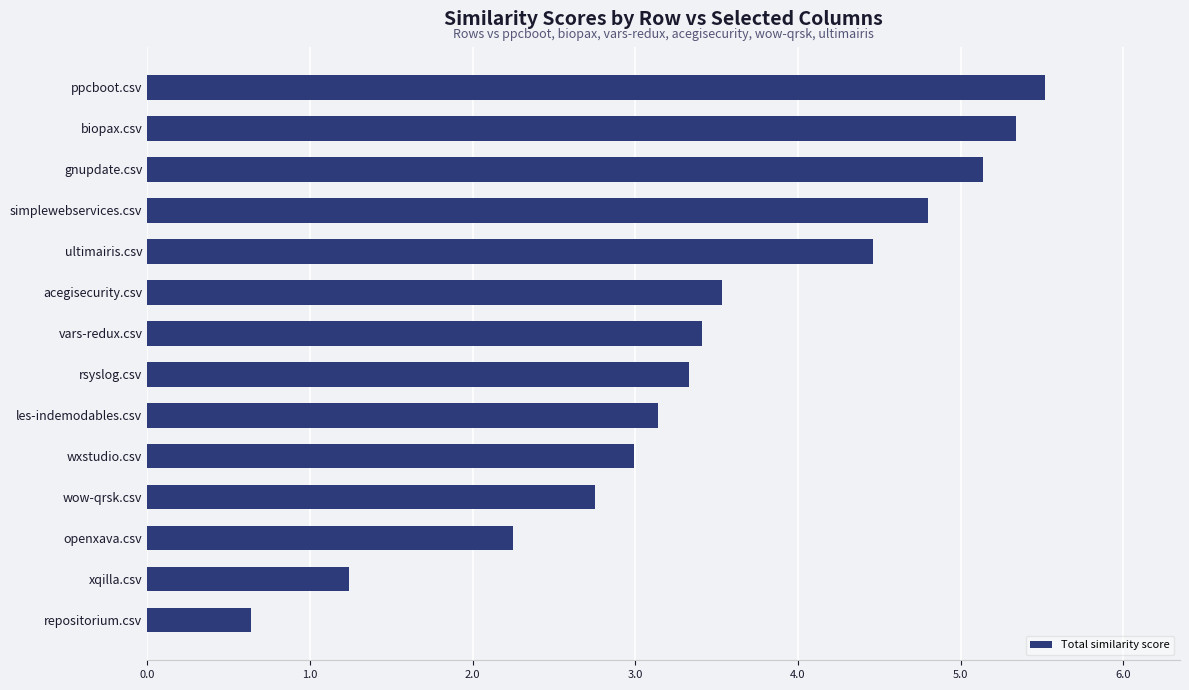

What is the sum of all values?

48.5